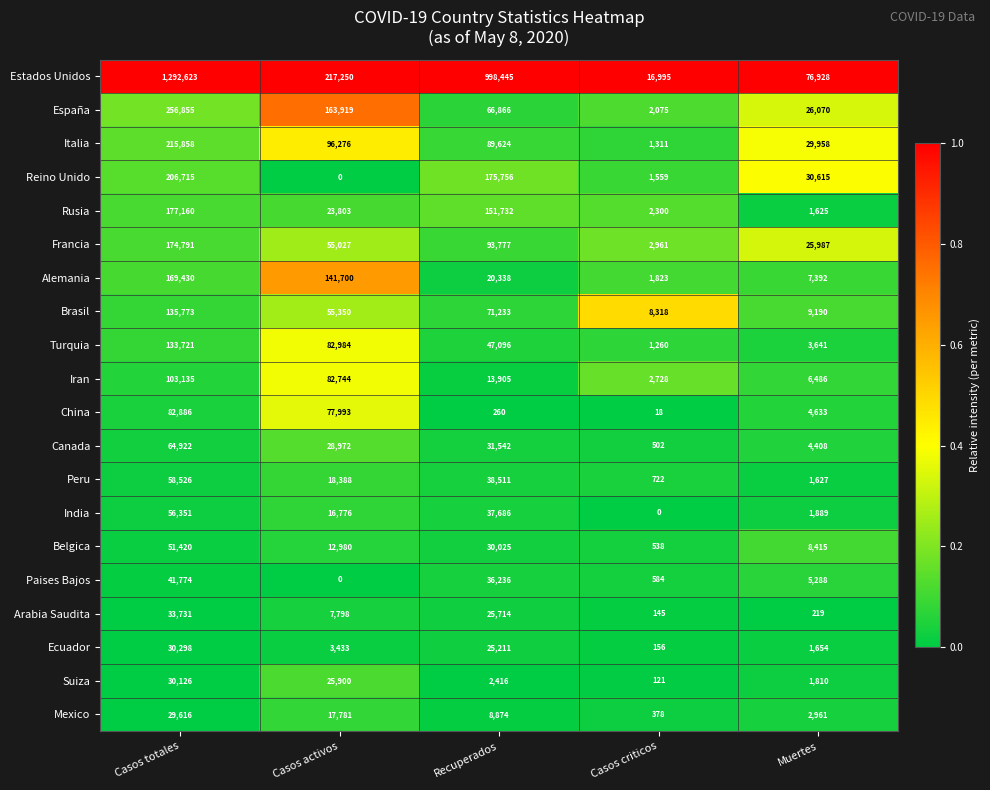

What is the total value across all series at Casos totales?

3345711